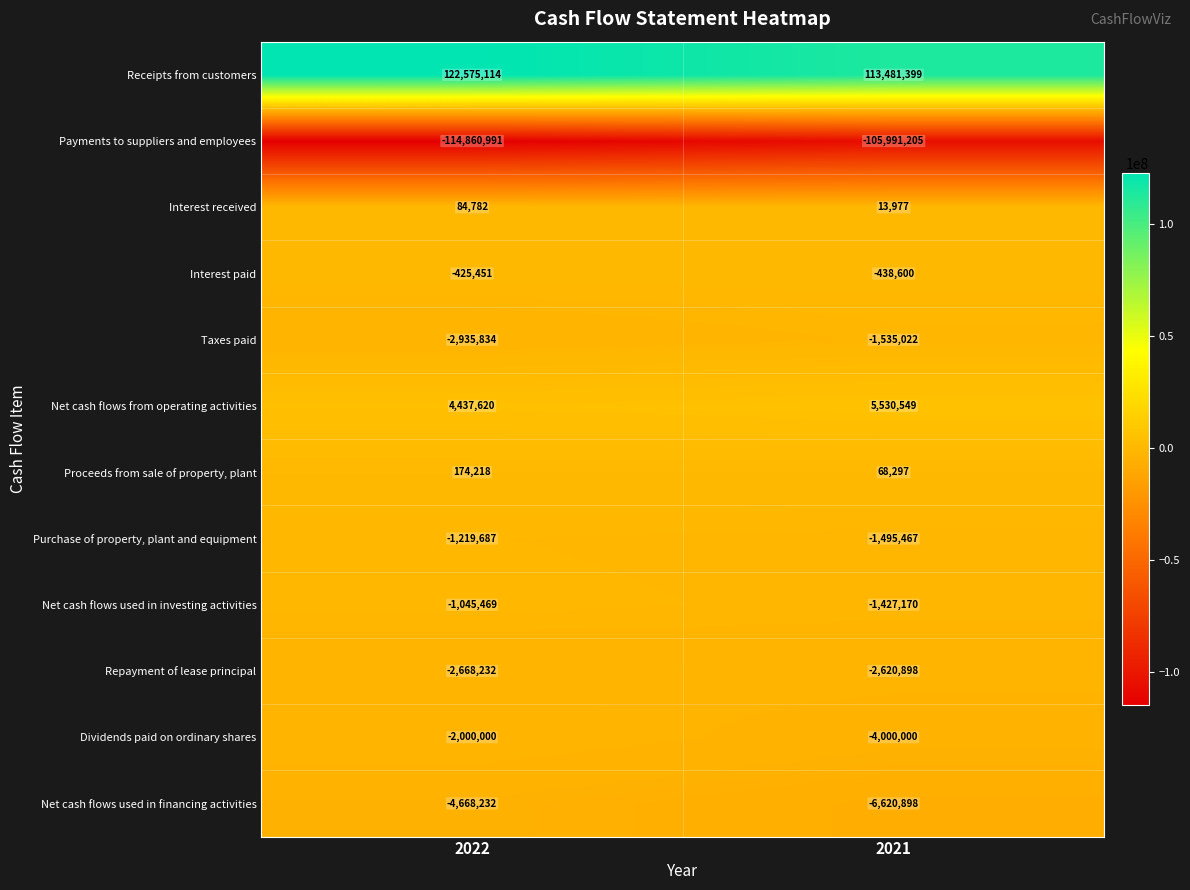

Which category has the highest value across all series?

2022